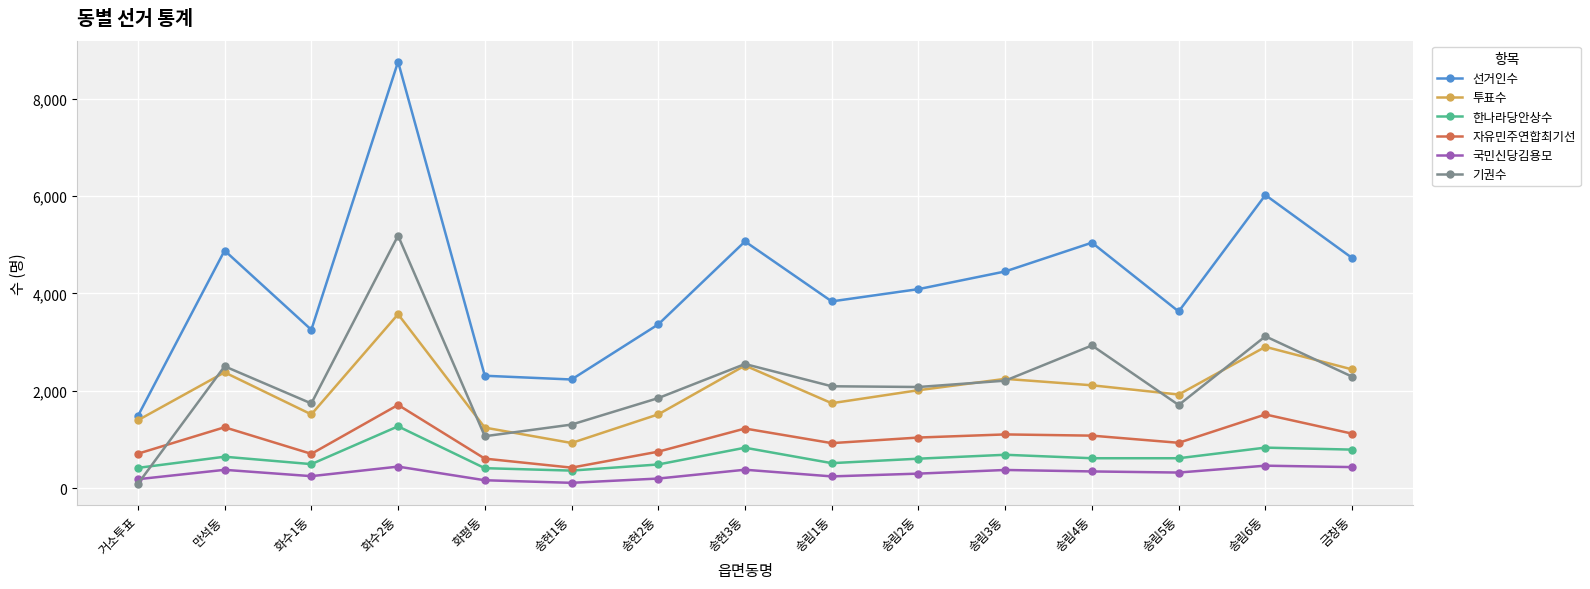

At which label does 한나라당안상수 first exceed 613?

만석동